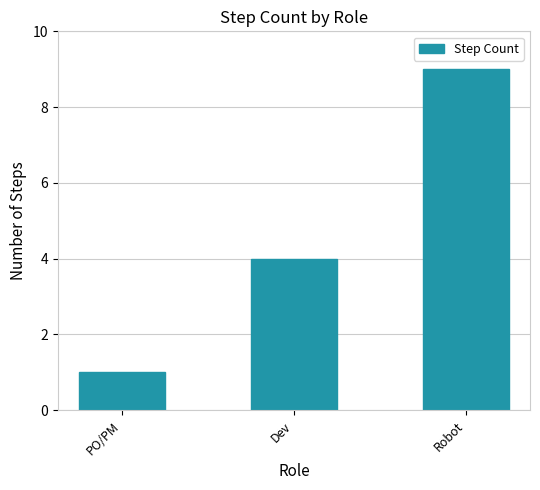

Rank the categories by value from highest to lowest.

Robot, Dev, PO/PM